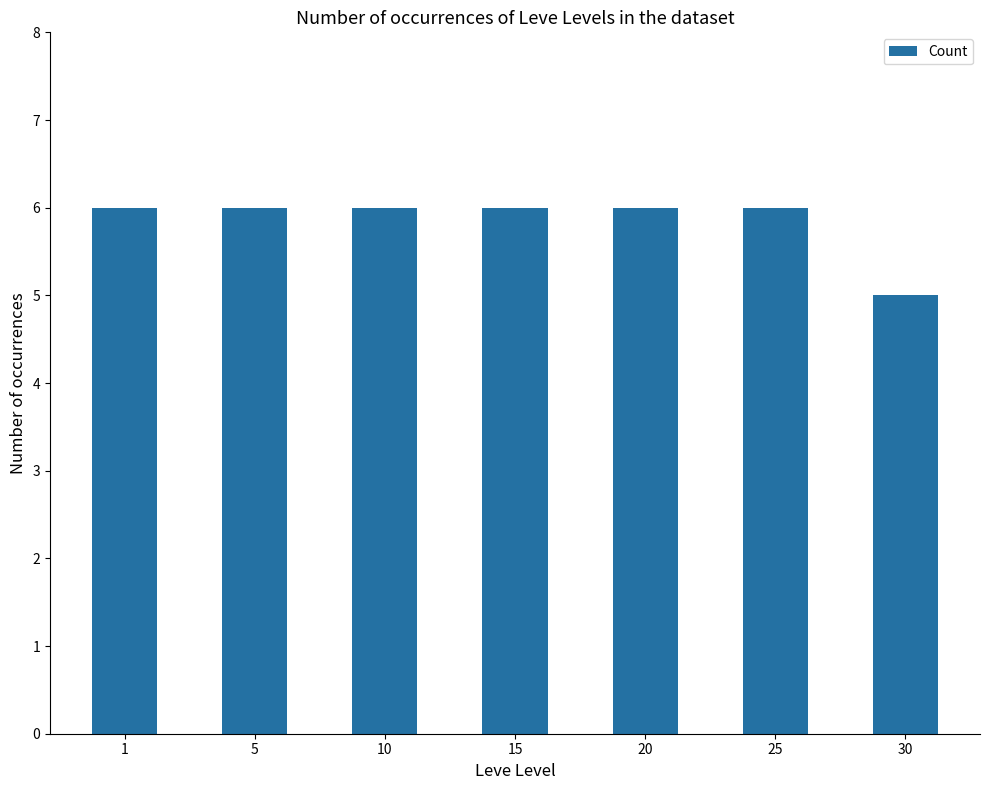

True or false: the data shows 2 at 15.

False